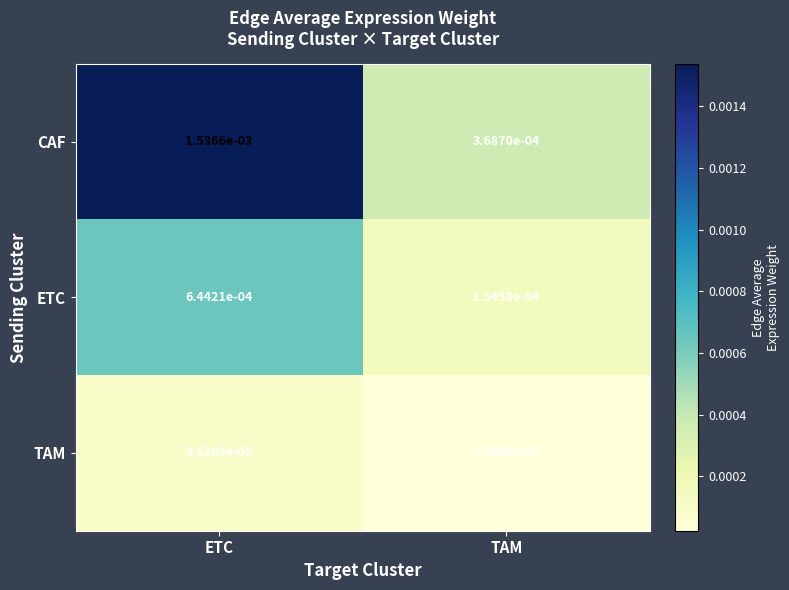

Which series changed the most between ETC and TAM?

CAF